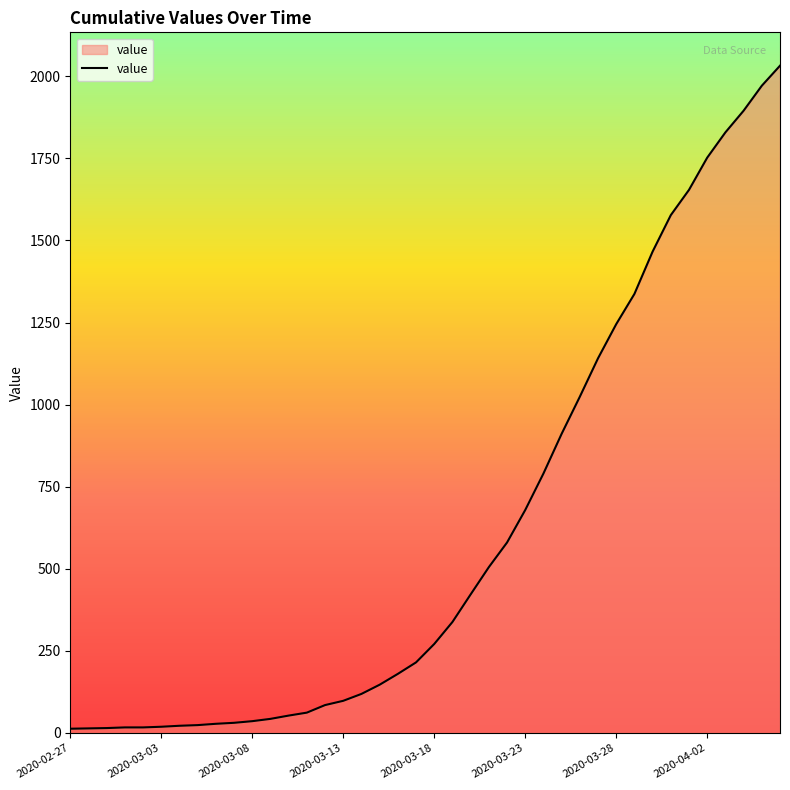

What is the difference between the maximum and minimum values?

2019